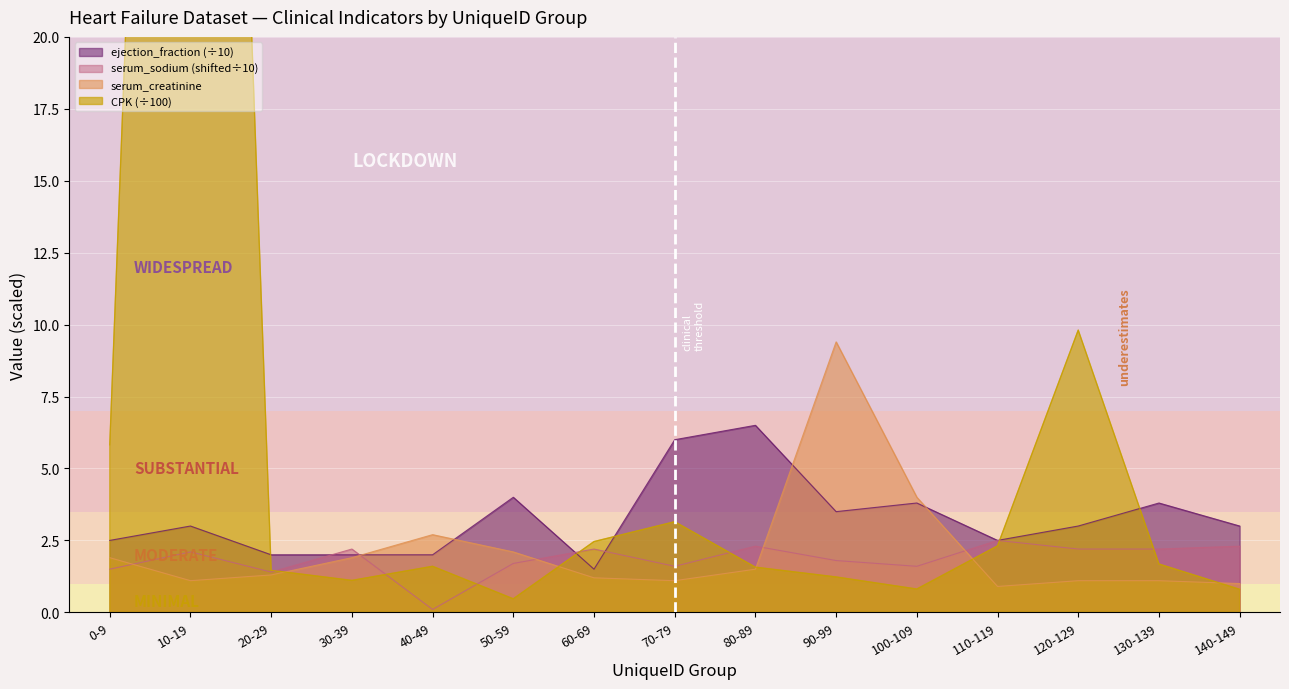

What is the label of the 11th point from the right?

40-49